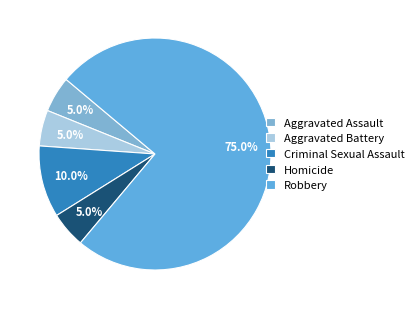

How many slices are in this pie chart?

5